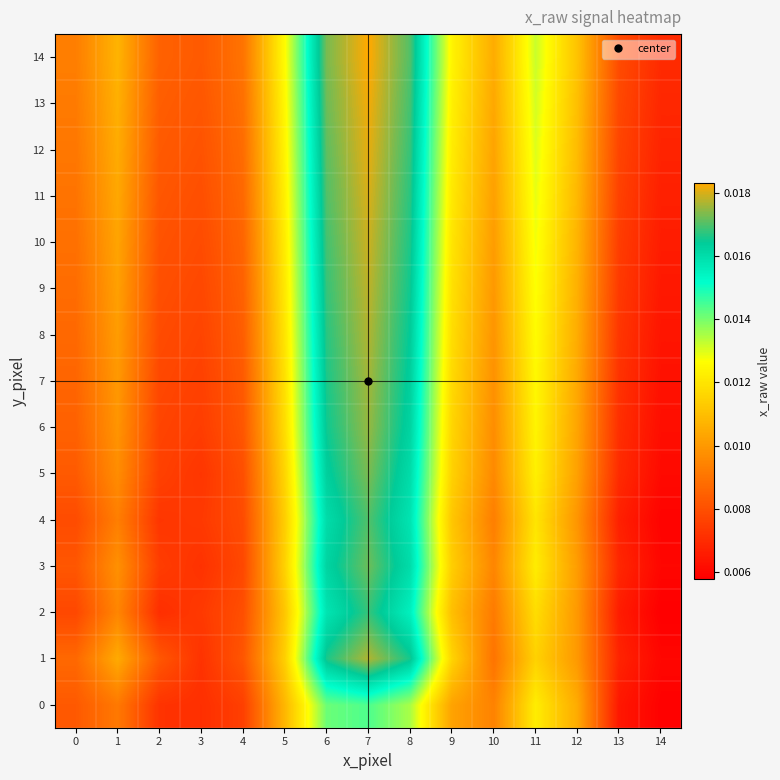

What is the total value across all series at 4?

0.1